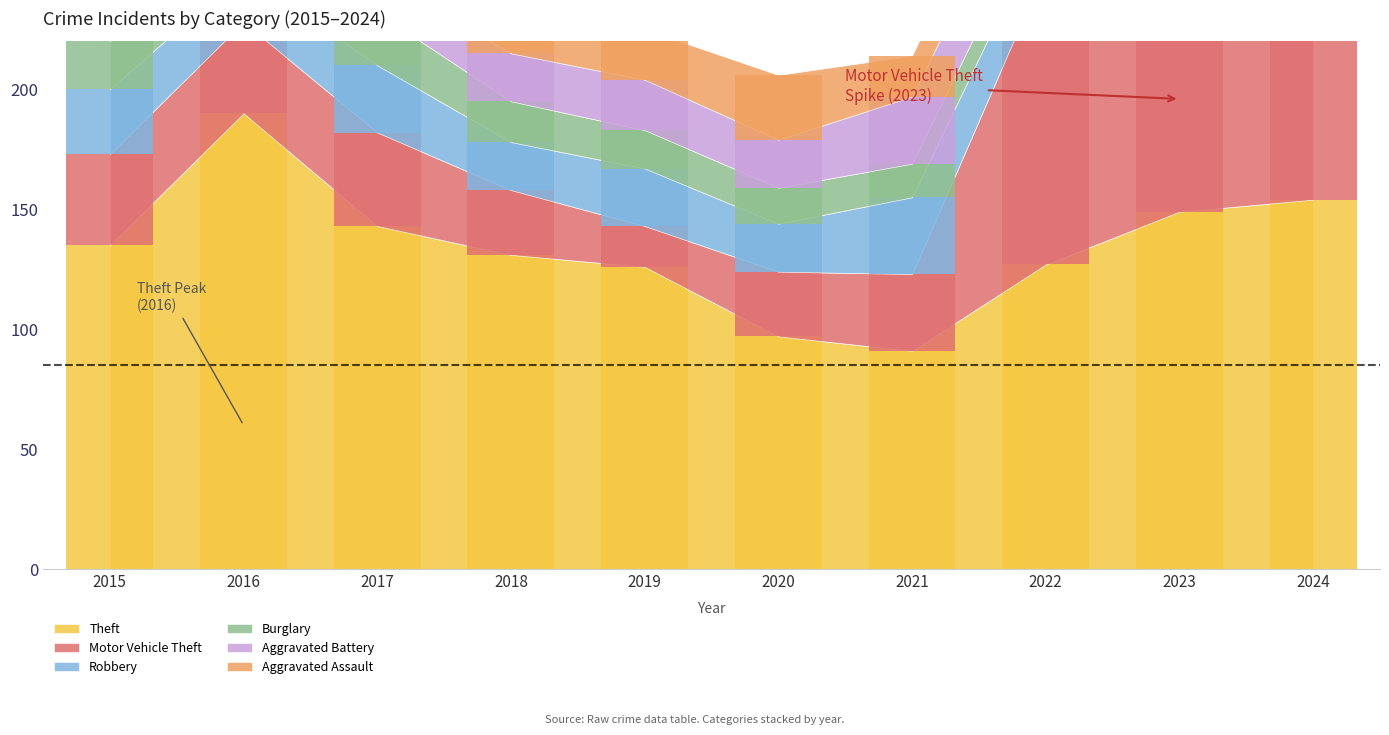

True or false: Burglary has a value of 15 at 2020.

True